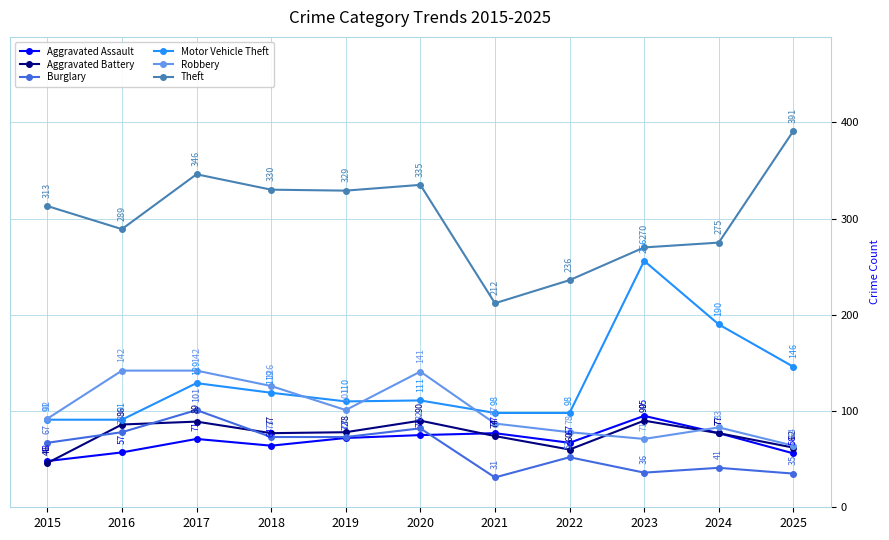

What is the average value of the Motor Vehicle Theft series?

131